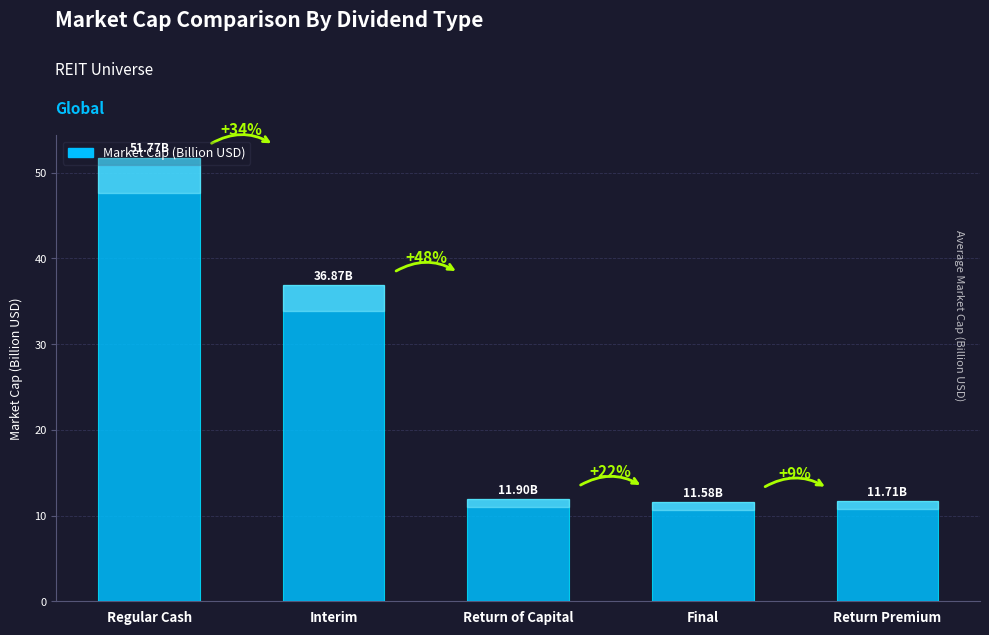

Does the chart contain any negative values?

No